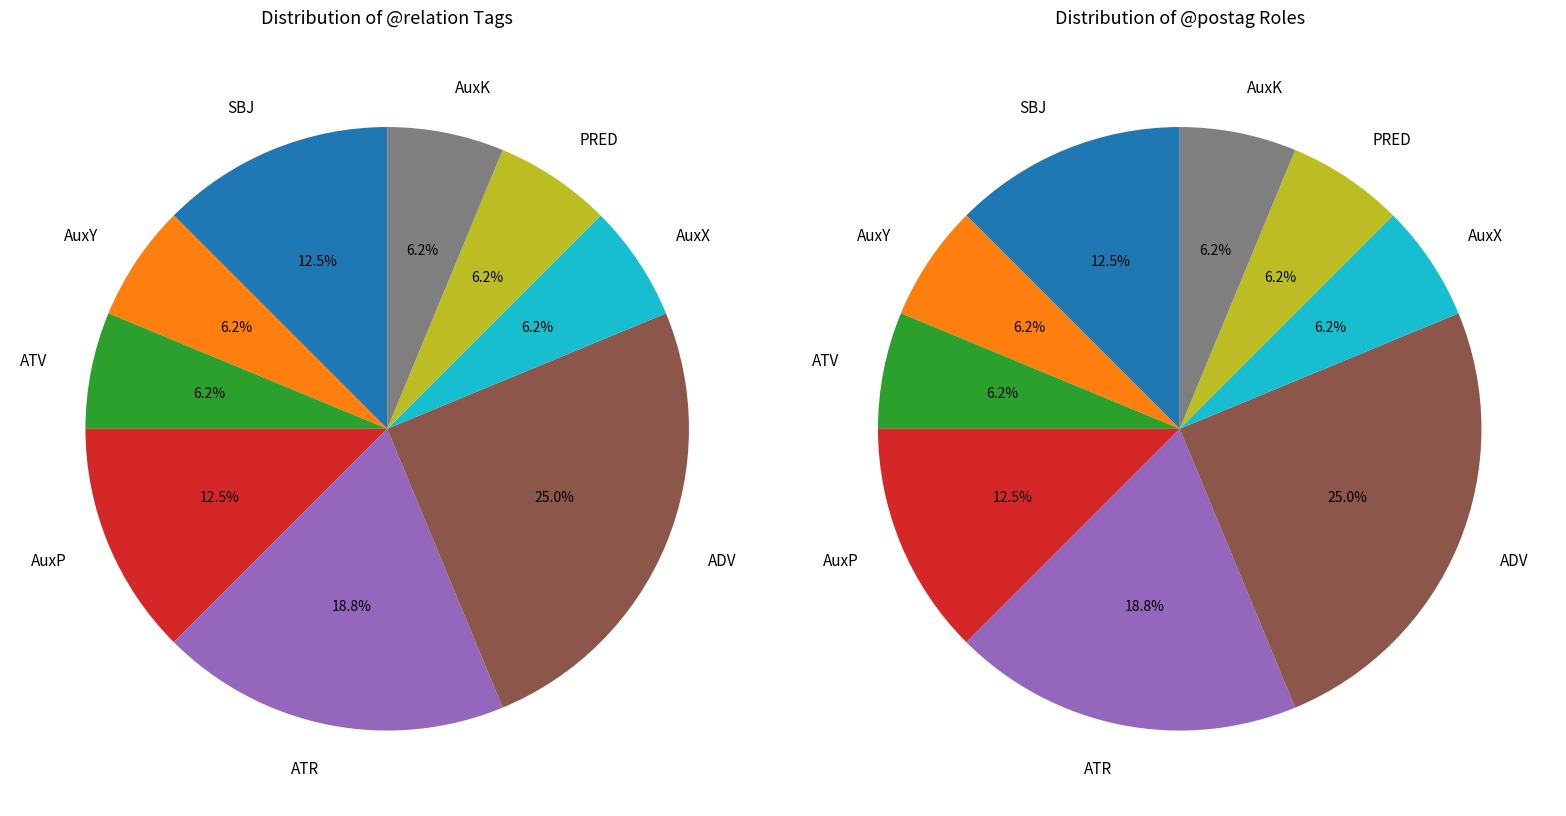

Rank the categories by value from highest to lowest.

ADV, ATR, SBJ, AuxP, AuxY, ATV, AuxX, PRED, AuxK